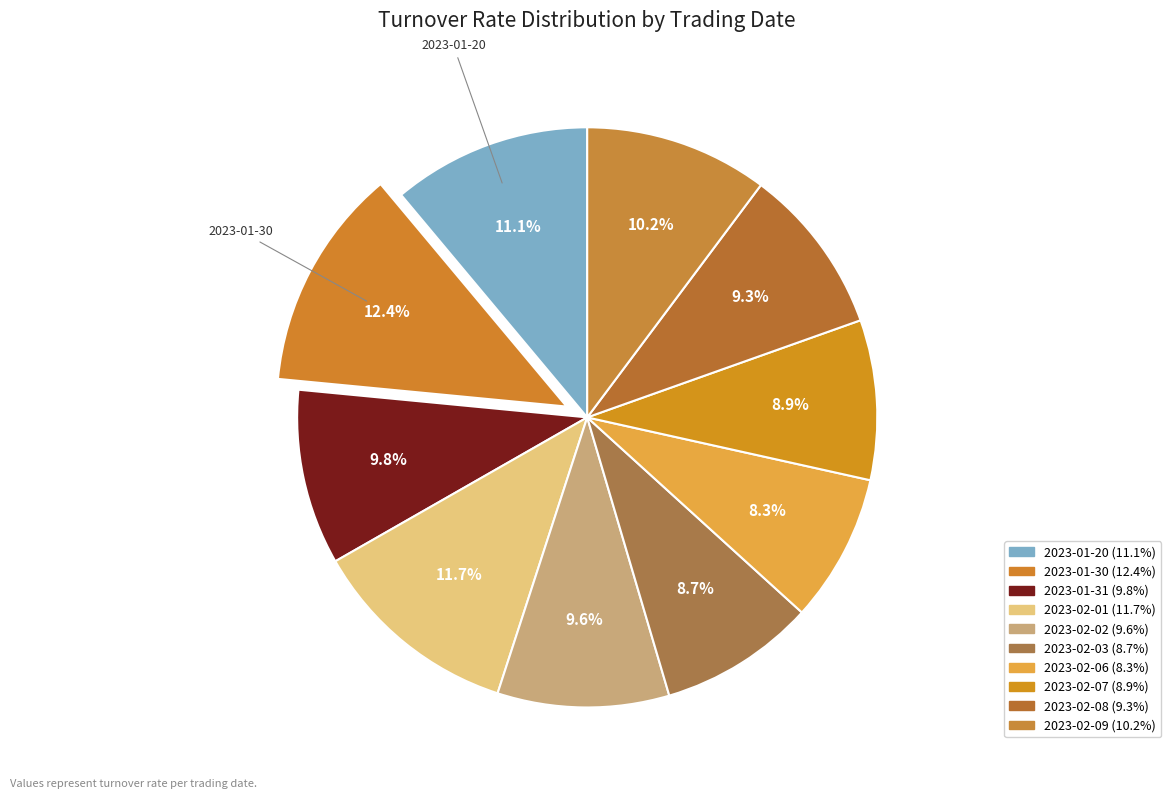

Which category has the biggest portion of the pie?

2023-01-30